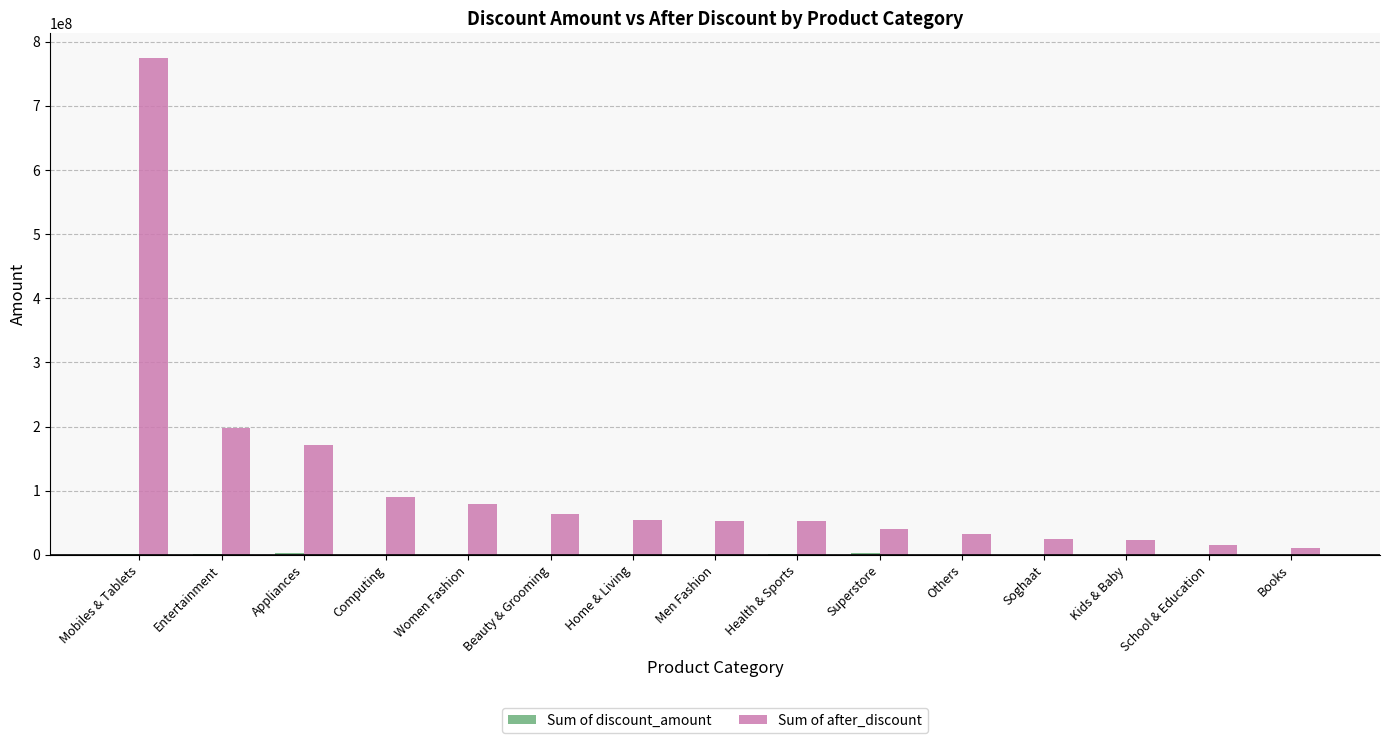

Which label corresponds to the largest value in the chart?

Mobiles & Tablets